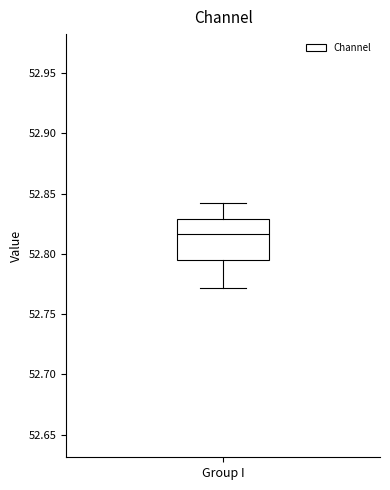

Where is the lower edge of the box for Group I on the y-axis? The values are not printed on the chart, so give them approximately, as read against the axis.

52.795